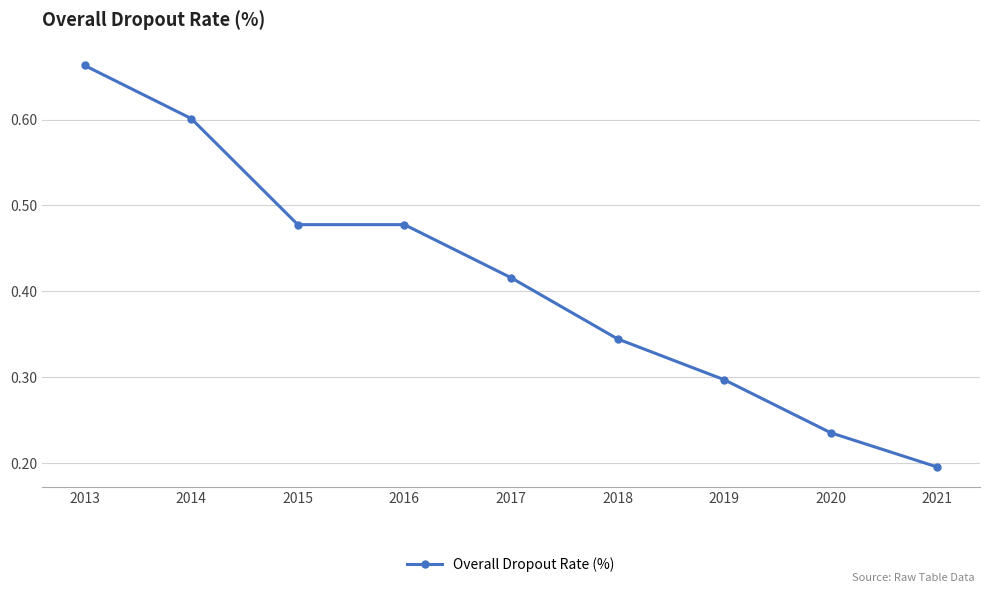

How many values are between 0 and 1?

9